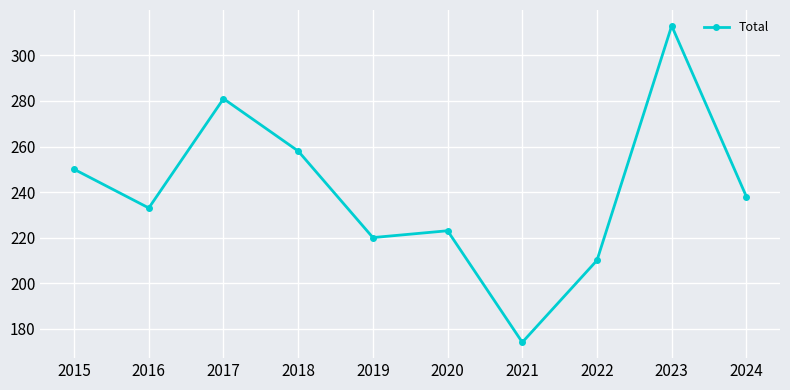

Is it true that the value at 2024 is 238?

True